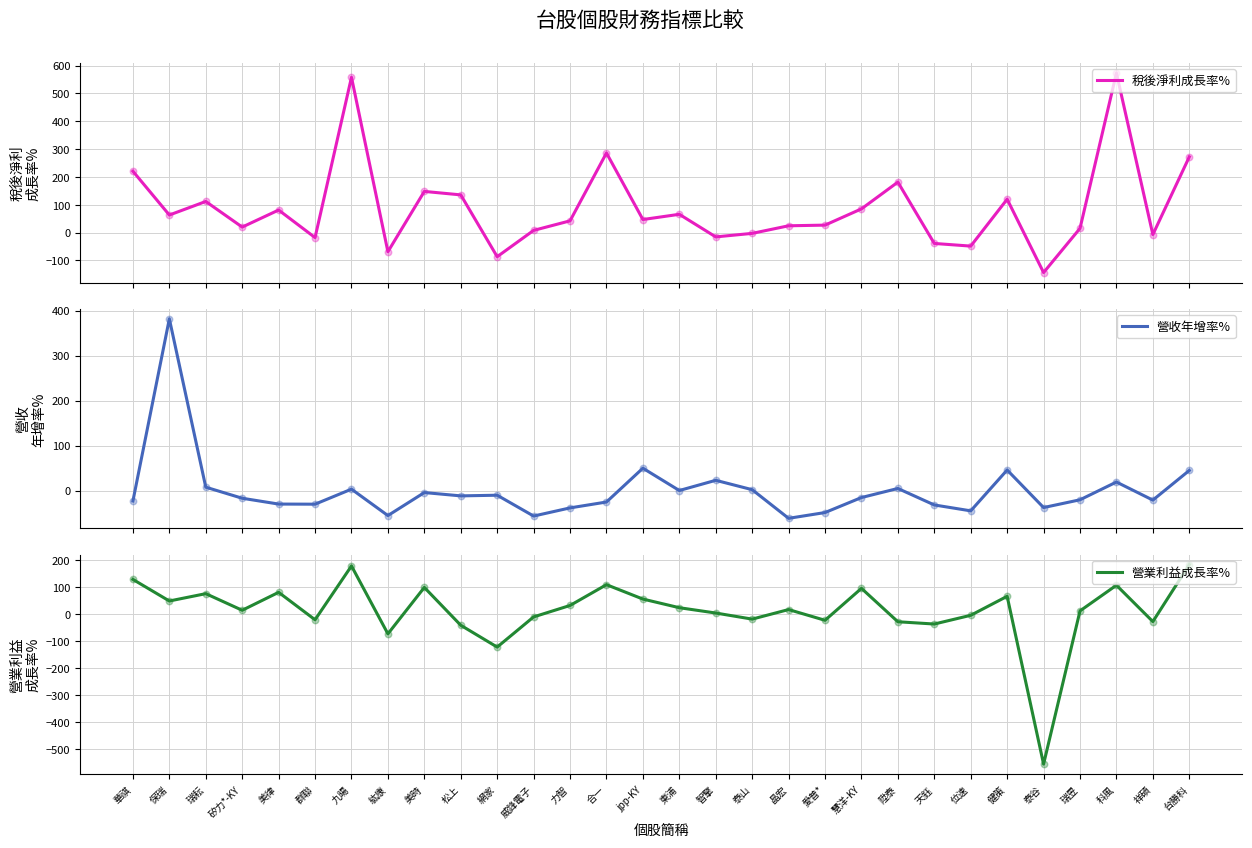

What are all the series names shown in the legend?

稅後淨利成長率%, 營收年增率%, 營業利益成長率%